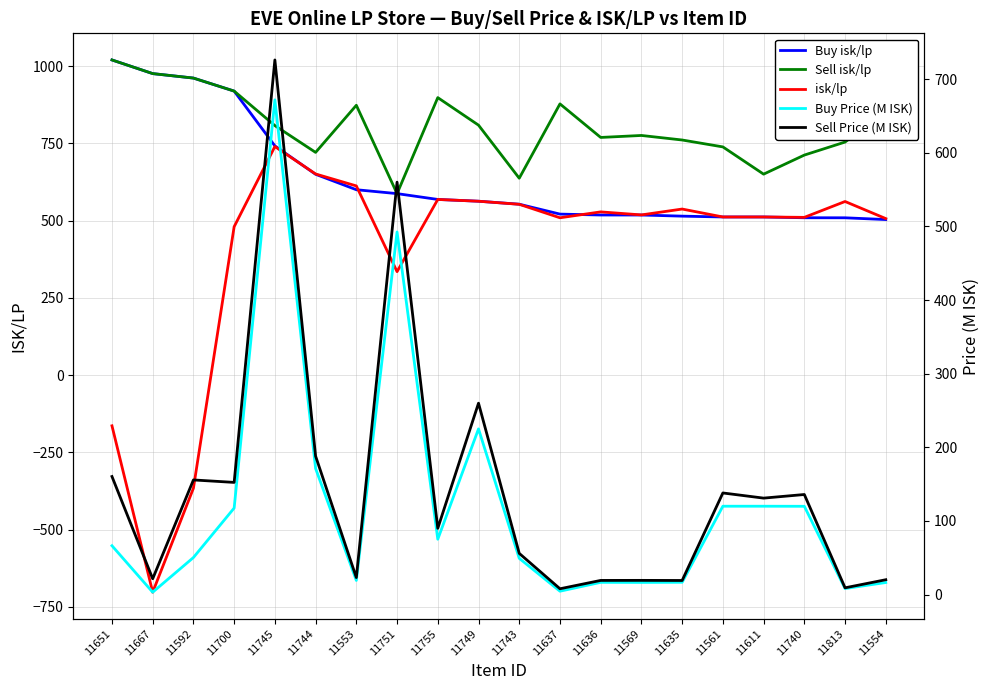

What is the difference between the maximum and minimum values in the Buy isk/lp series?

516.6